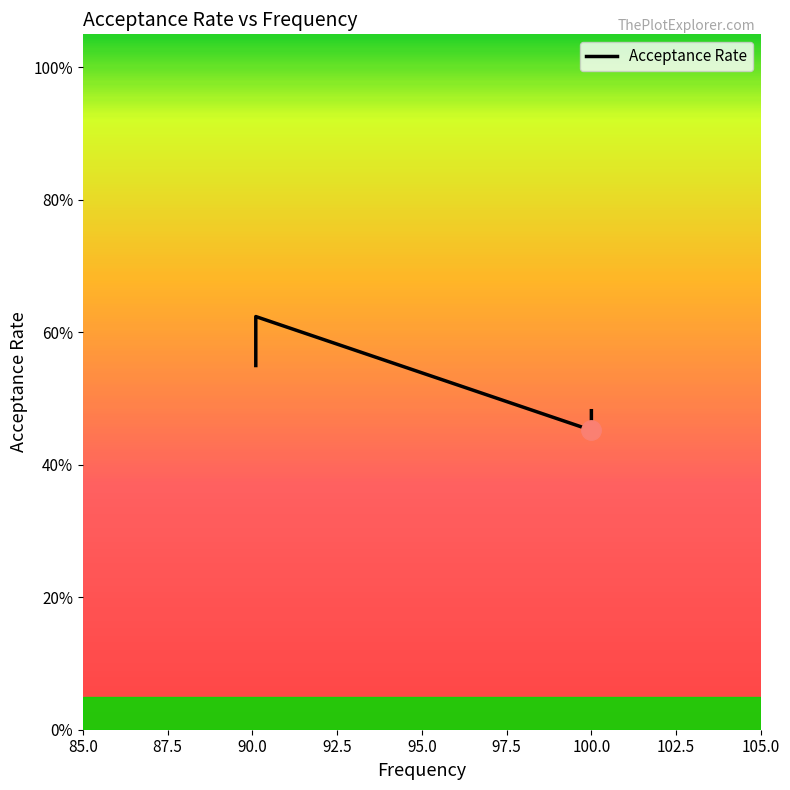

What is the maximum value shown in the chart?

0.6